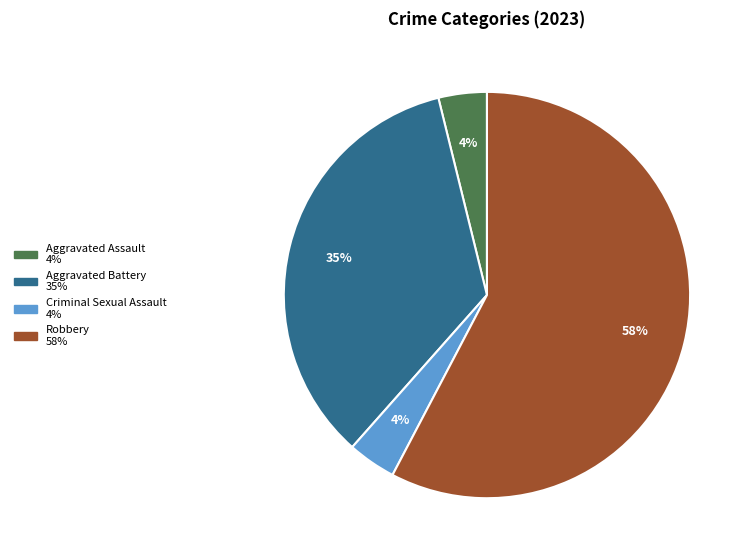

Count the number of slices in the pie.

4